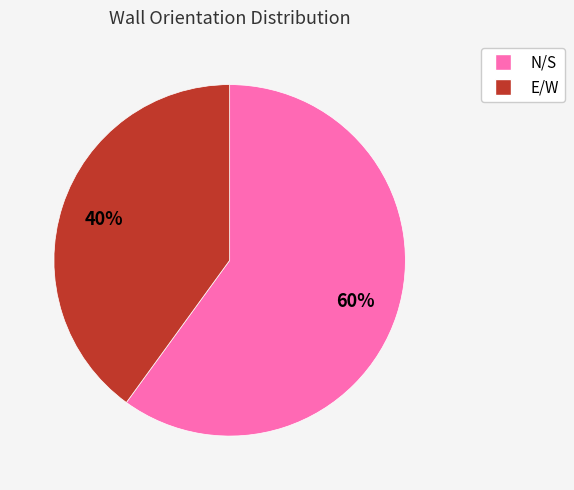

Which category has the biggest portion of the pie?

N/S